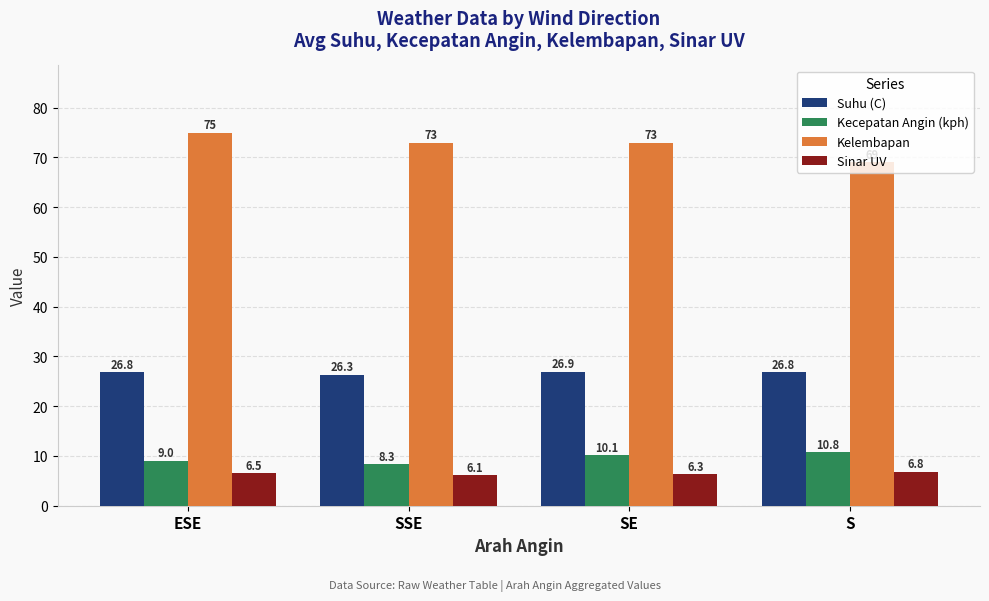

What are all the series names shown in the legend?

Suhu (C), Kecepatan Angin (kph), Kelembapan, Sinar UV